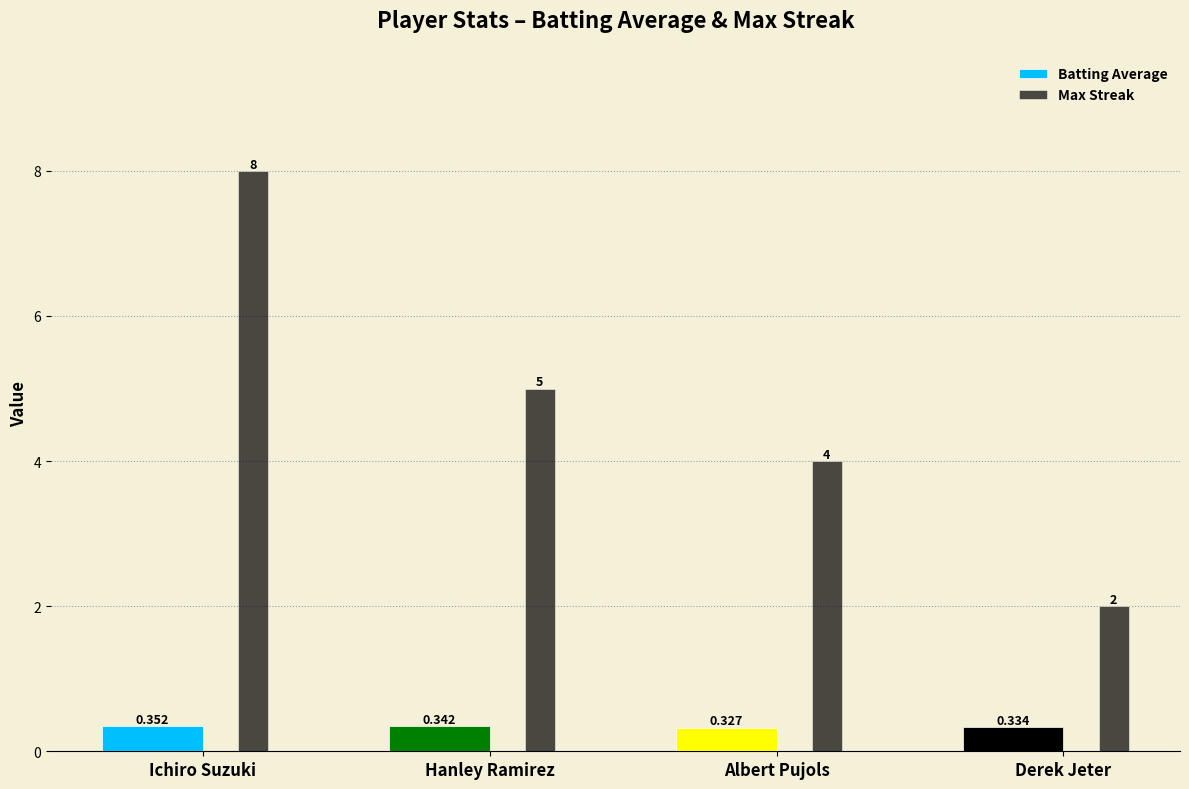

Rank the categories by Max Streak value from highest to lowest.

Ichiro Suzuki, Hanley Ramirez, Albert Pujols, Derek Jeter